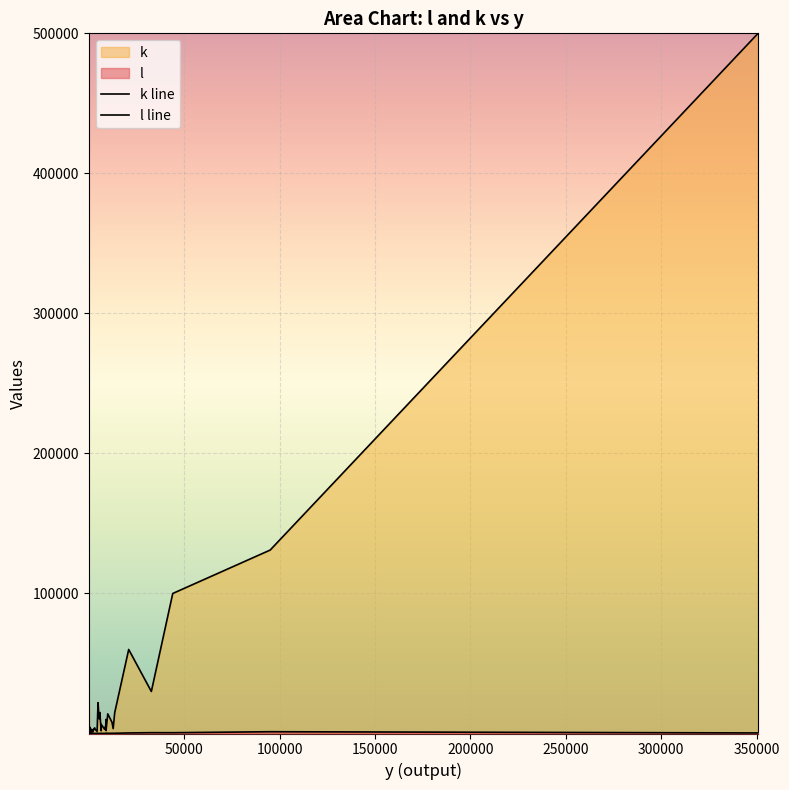

How many data points in k line are less than 3200?

20